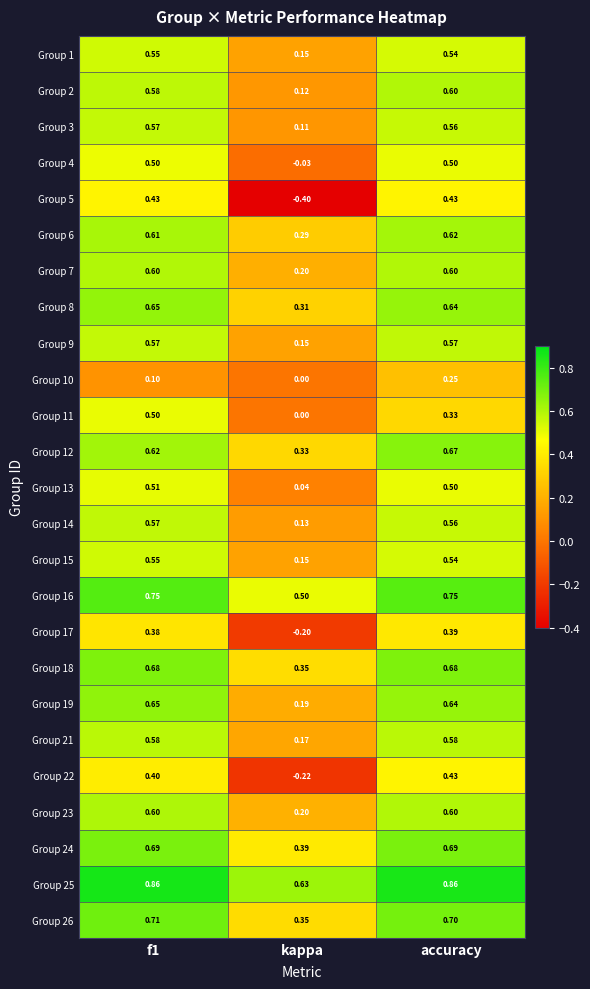

At how many categories does at least one series exceed 0?

3